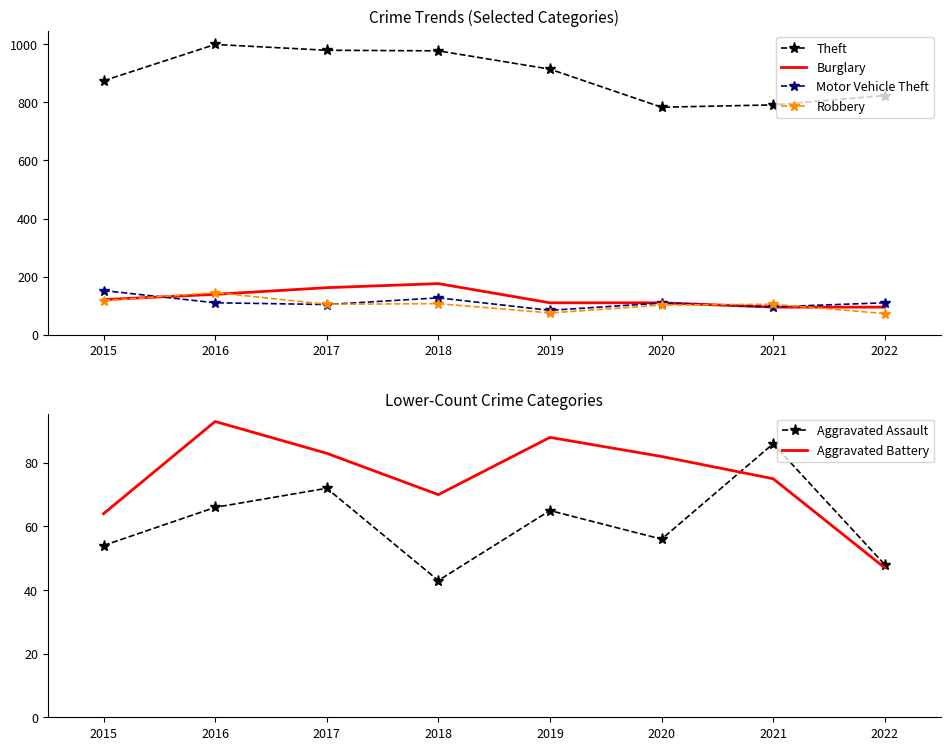

True or false: Motor Vehicle Theft and Burglary intersect in this chart.

True